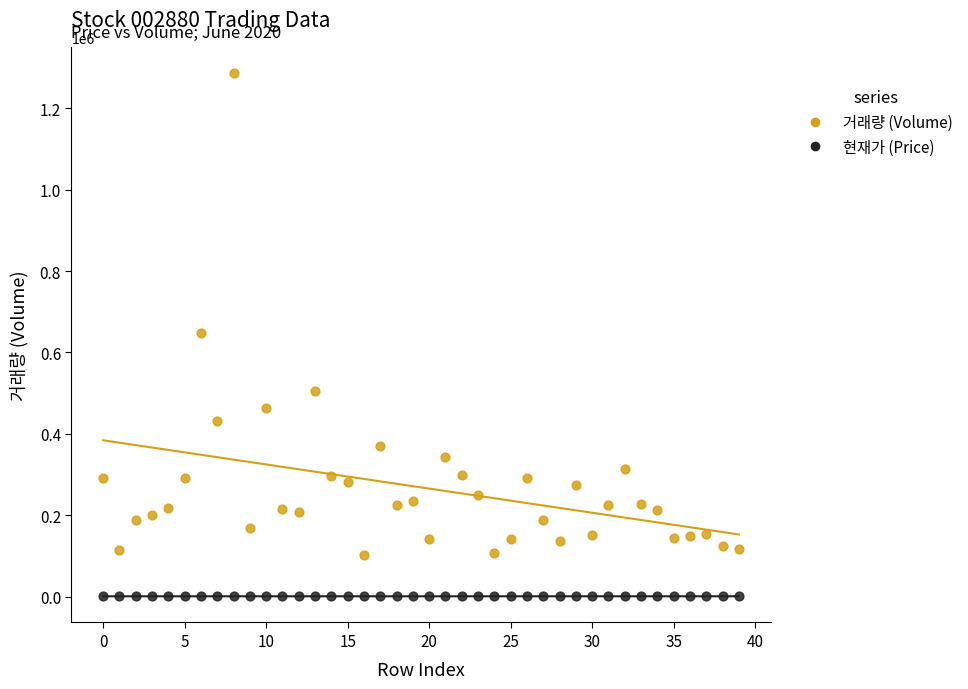

Across all data points, what is the range of Y values (max minus min)?

1286233